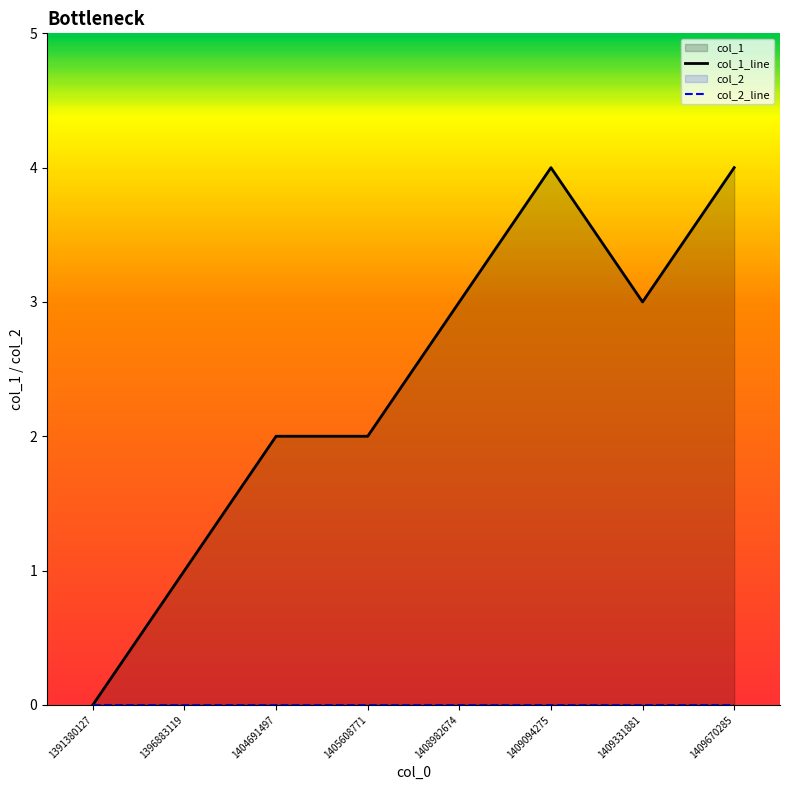

How many data points does each series have?

8